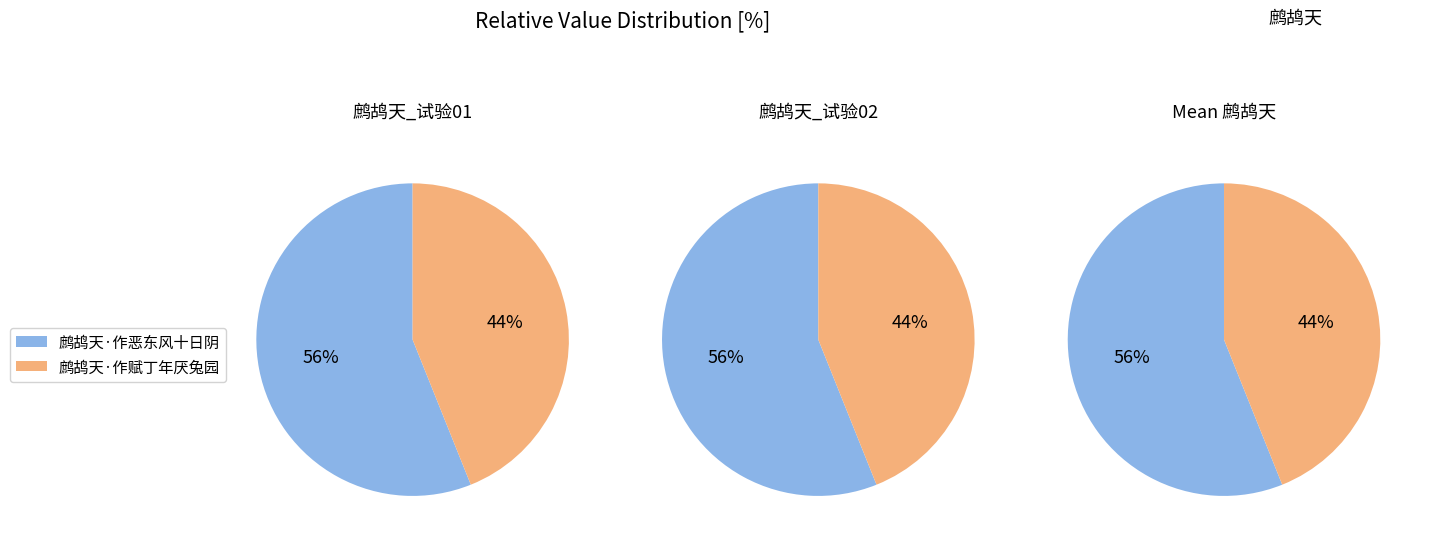

How many segments does this pie chart have?

2